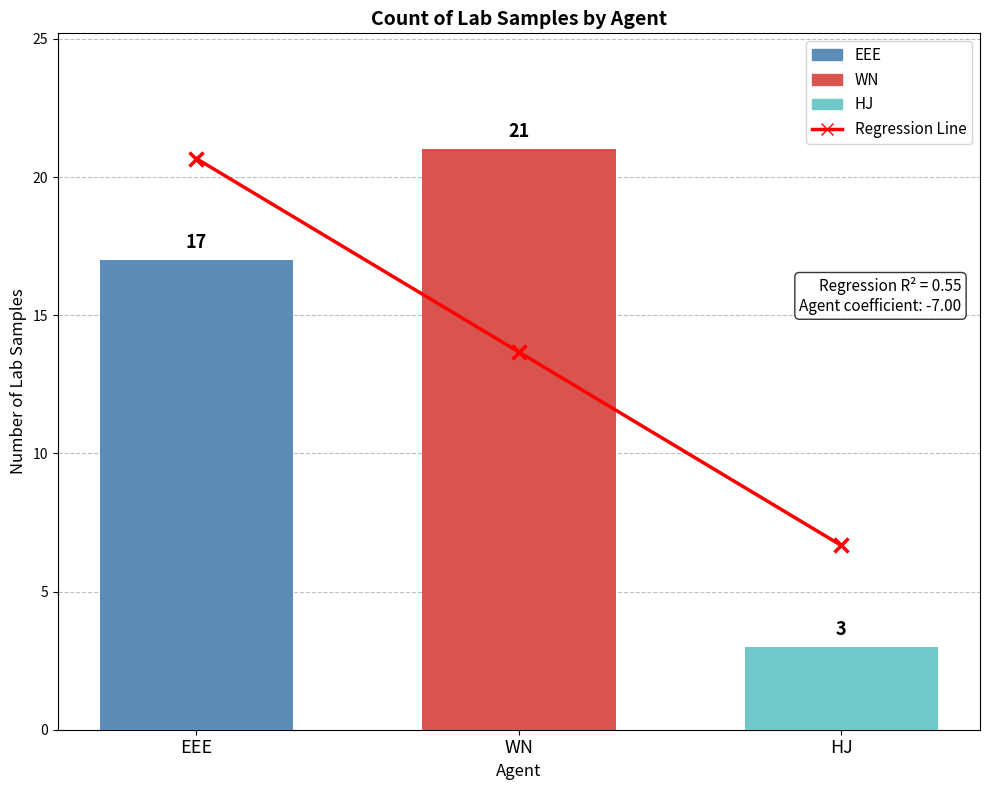

Are the bars grouped side by side (vs. stacked)?

No